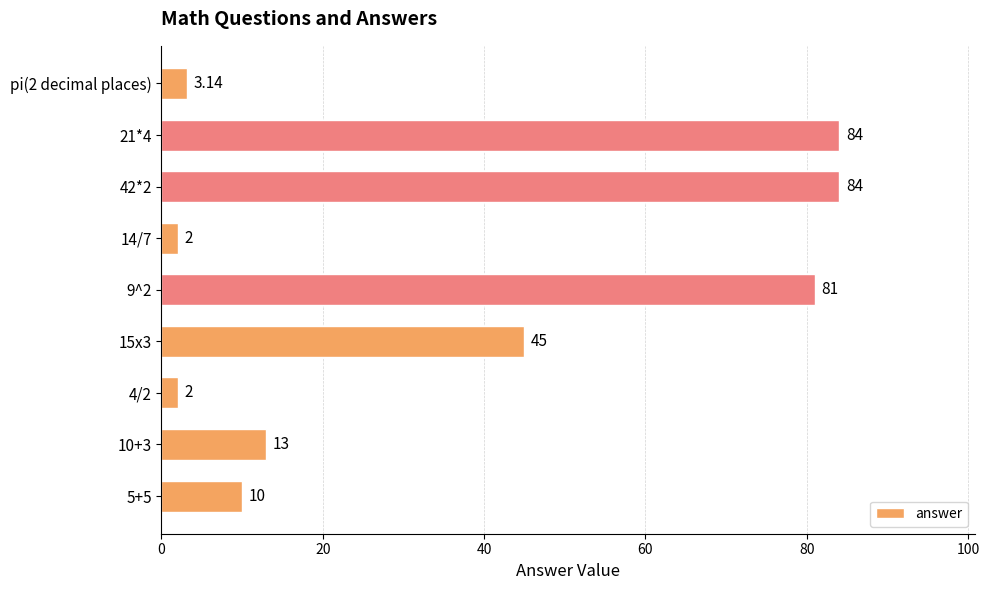

Which has a higher value, 5+5 or 42*2?

42*2